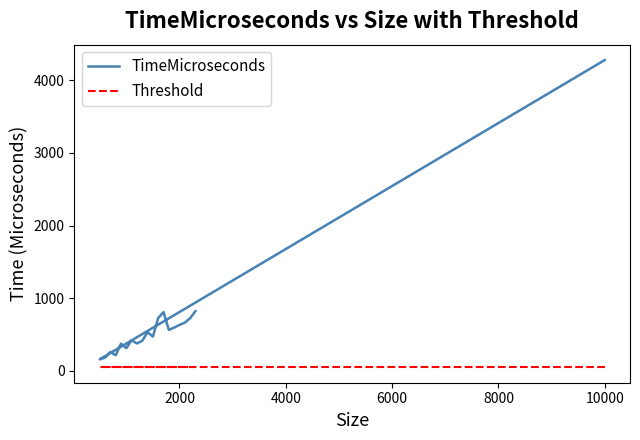

Rank the series by their average value, from highest to lowest.

TimeMicroseconds, Threshold